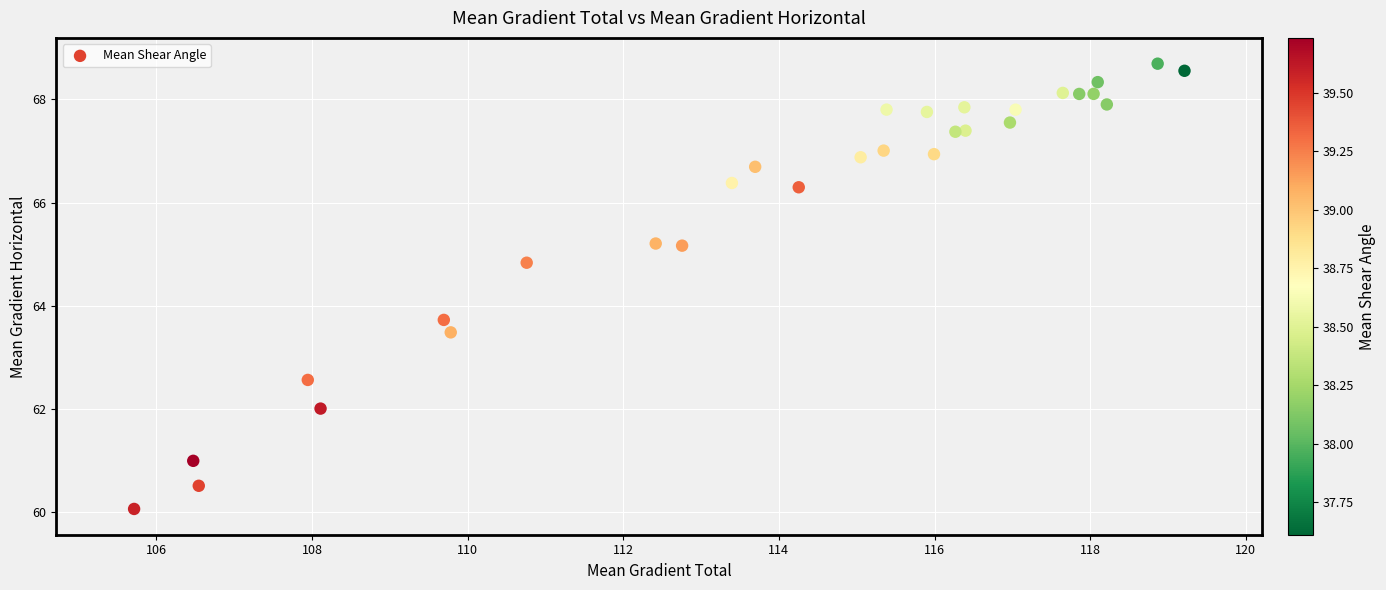

What Y value in the scatter plot is closest to 64?

63.7